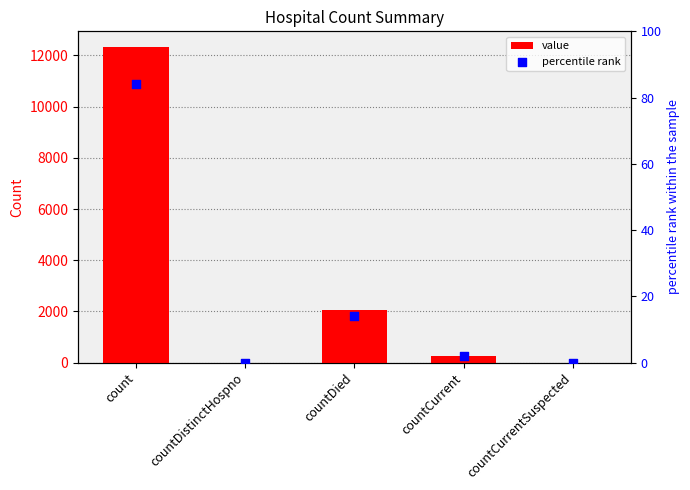

What are all the series names shown in the legend?

value, percentile rank